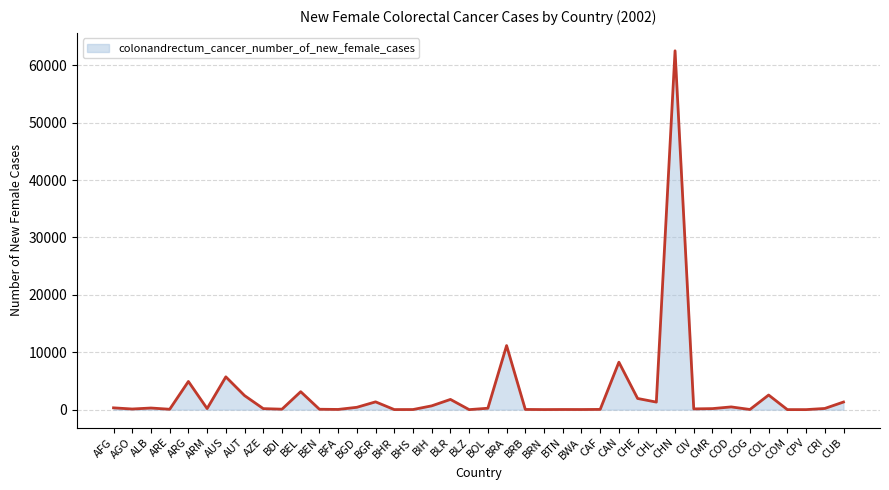

What is the change in value from BDI to BRB?

-46